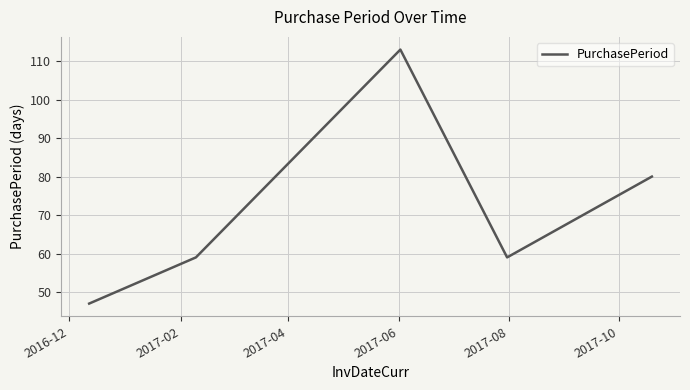

How many categories are shown in the chart?

5